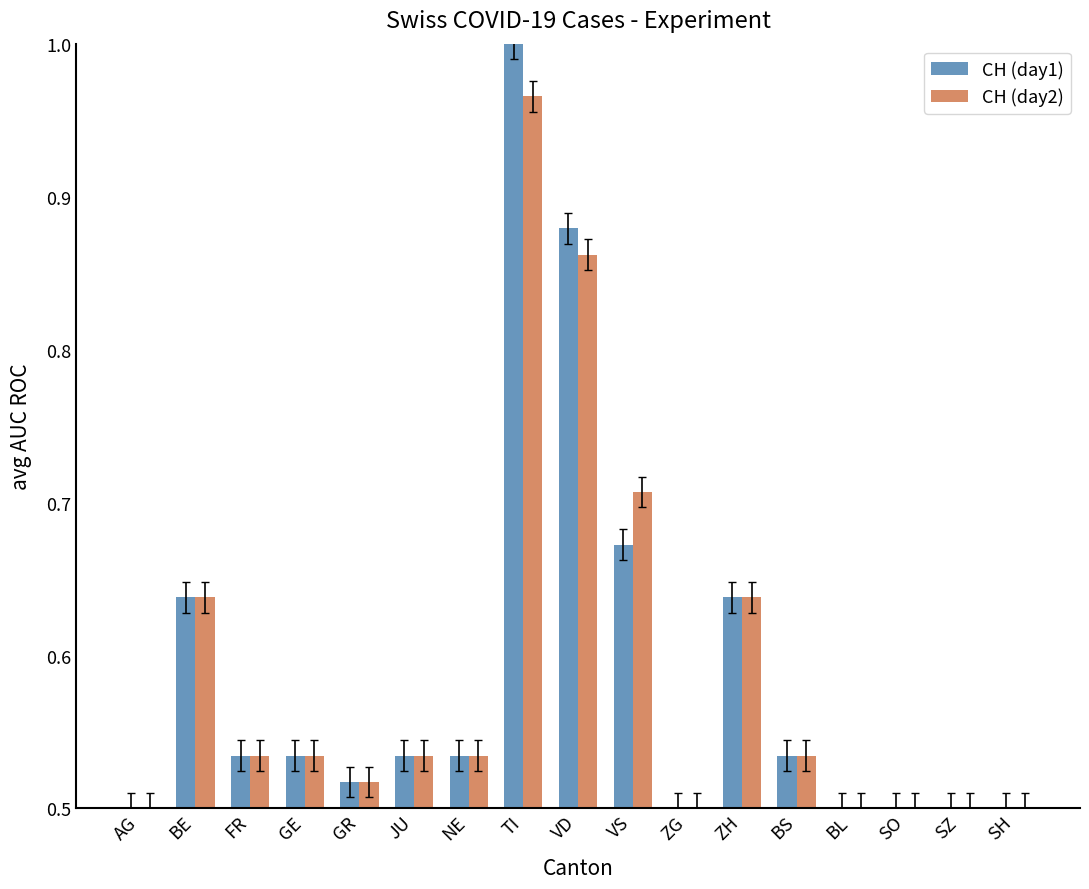

Rank the series by their maximum value, from highest to lowest.

CH (day1), CH (day2)